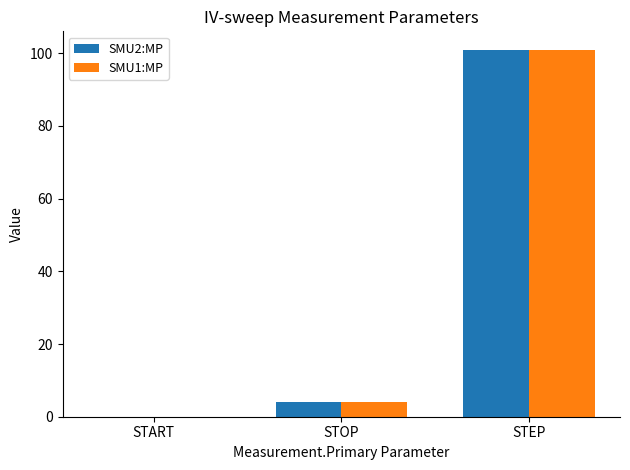

What are all the series names shown in the legend?

SMU2:MP, SMU1:MP